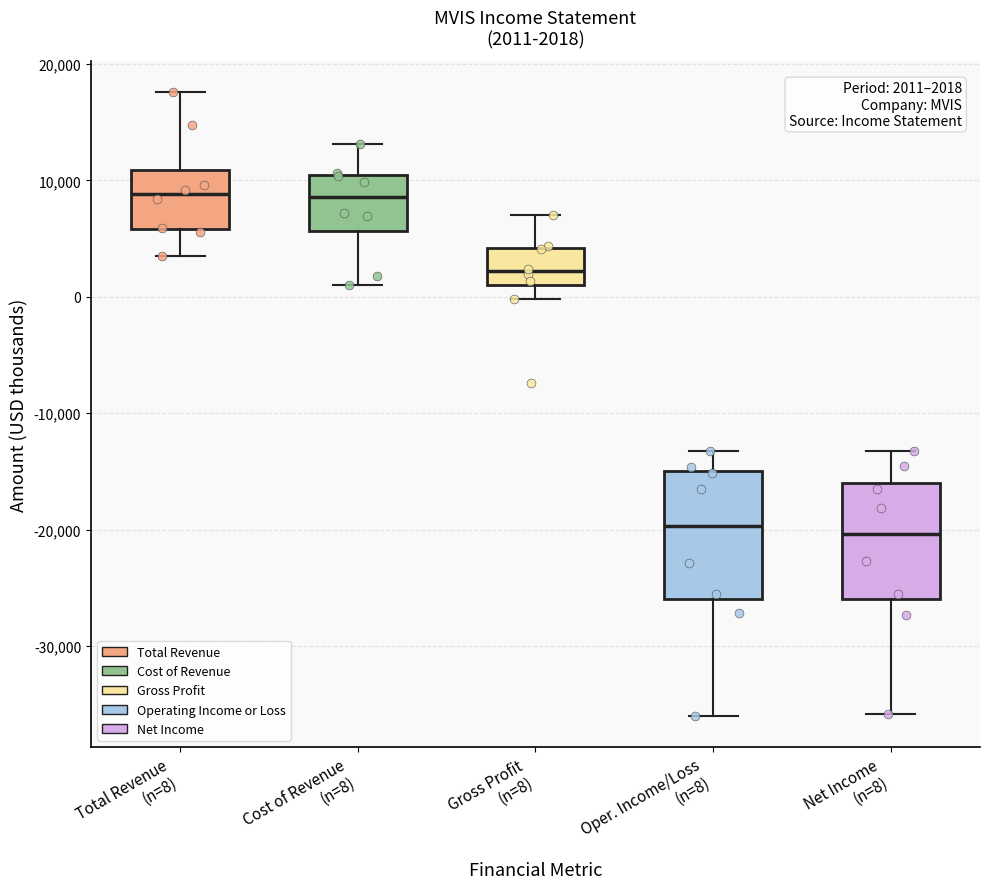

Comparing the boxes themselves (not the whiskers), which one is the tallest?

Oper. Income/Loss (n=8)